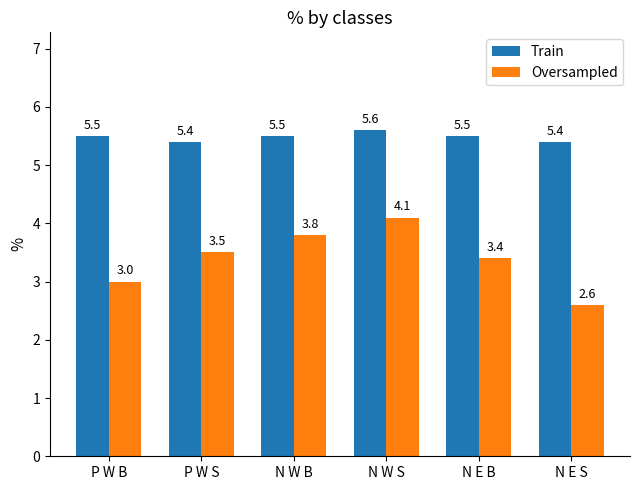

Reading left to right, list all the values displayed in this chart.

Train: 5.5	5.4	5.5	5.6	5.5	5.4
Oversampled: 3.0	3.5	3.8	4.1	3.4	2.6